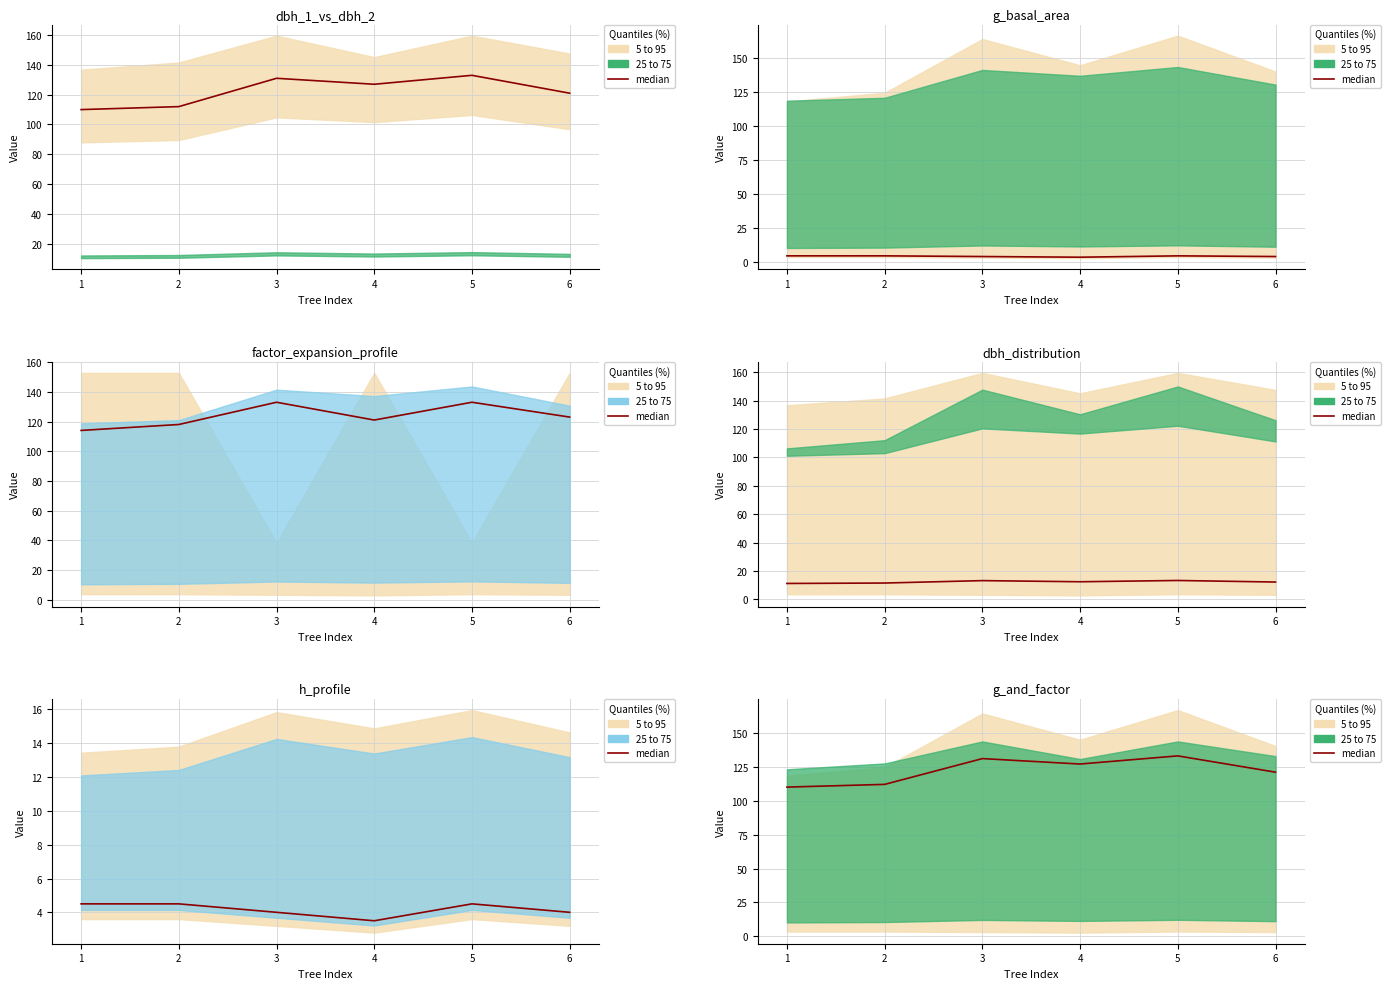

At which label does the data first exceed 127?

3